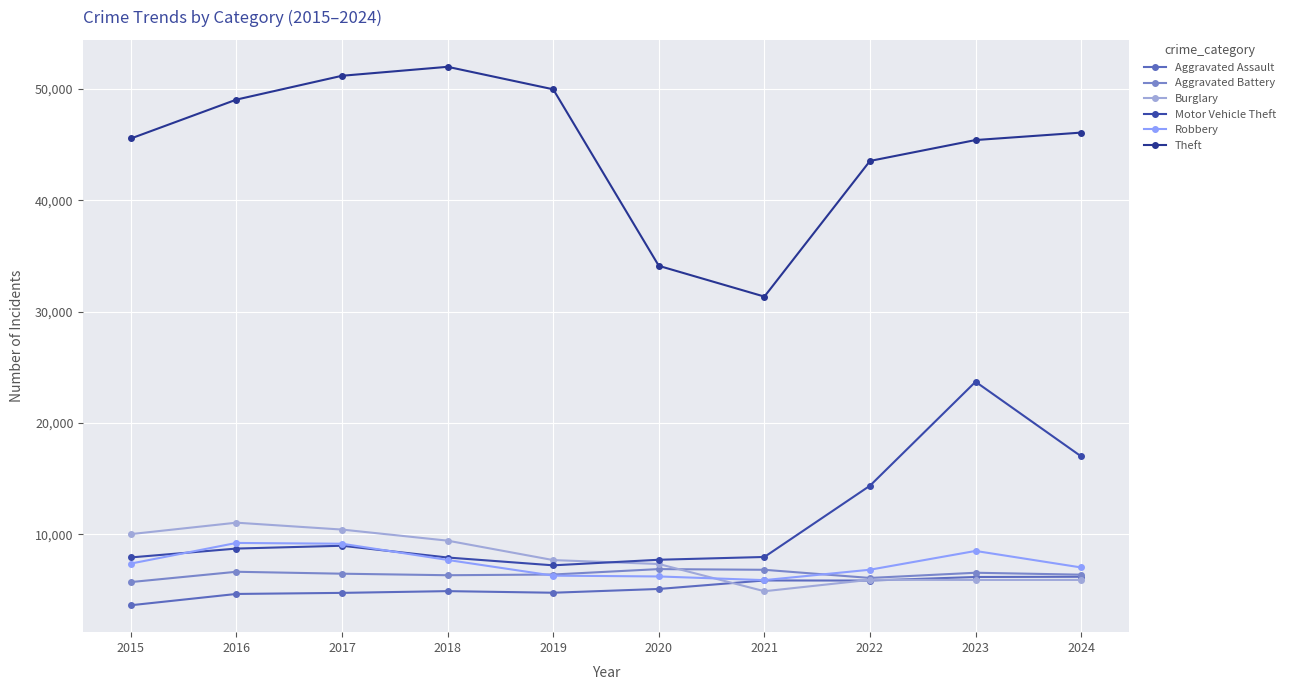

List the series in order of their peak value, highest first.

Theft, Motor Vehicle Theft, Burglary, Robbery, Aggravated Battery, Aggravated Assault